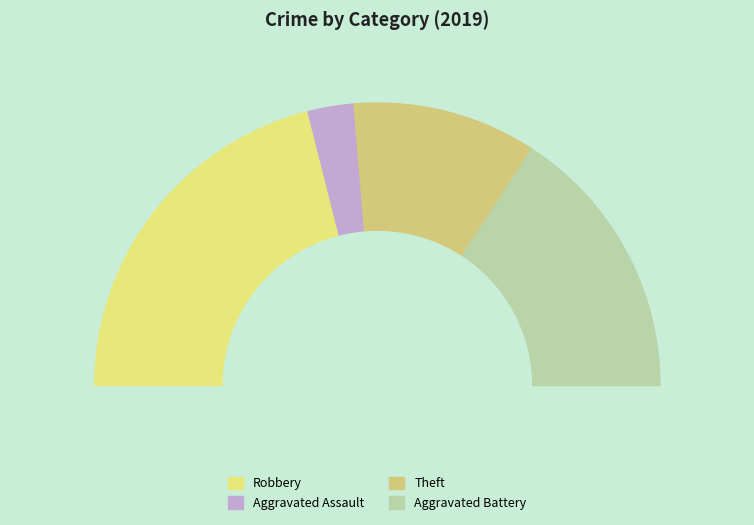

Is Theft the majority of the pie?

No